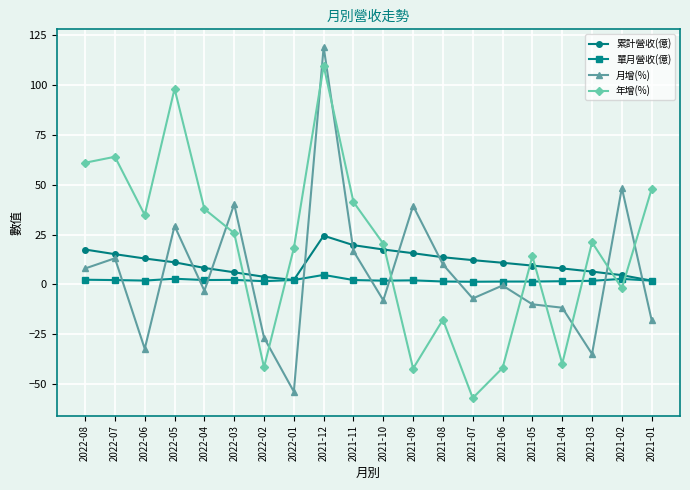

What is the difference between the 月增(%) values at 2022-07 and 2021-07?

20.2